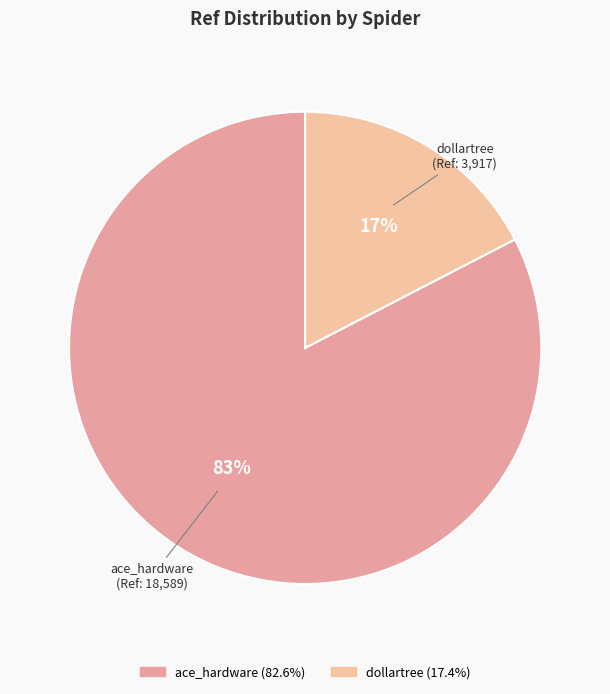

To the nearest percent, what percentage of the pie is ace_hardware?

83%